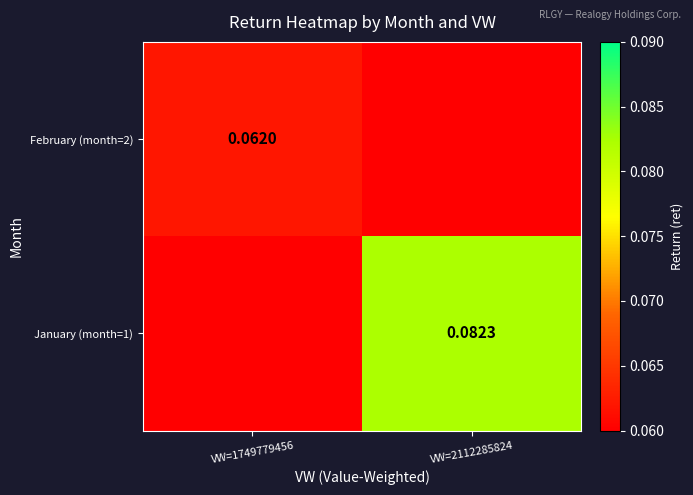

List the labels in order of February (month=2) value, smallest first.

VW=2112285824, VW=1749779456